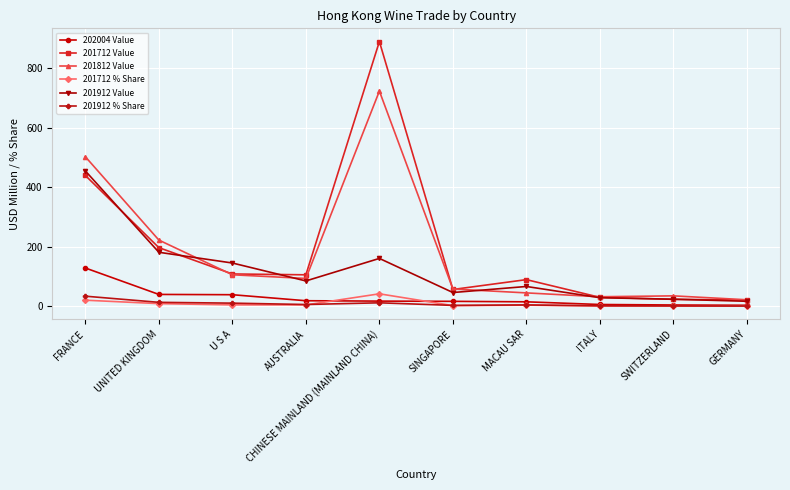

Is the value of 202004 Value at MACAU SAR greater than the value of 201712 Value at CHINESE MAINLAND (MAINLAND CHINA)?

No